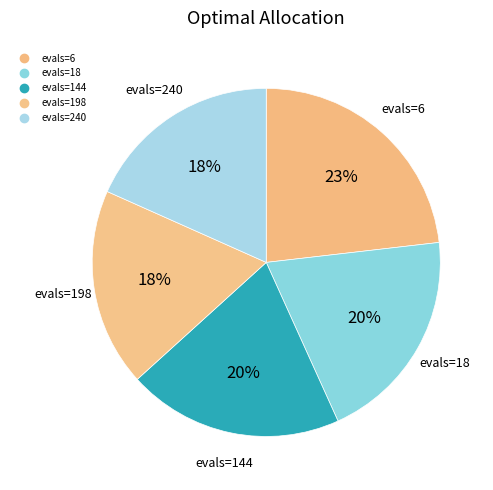

How many slices are in this pie chart?

5